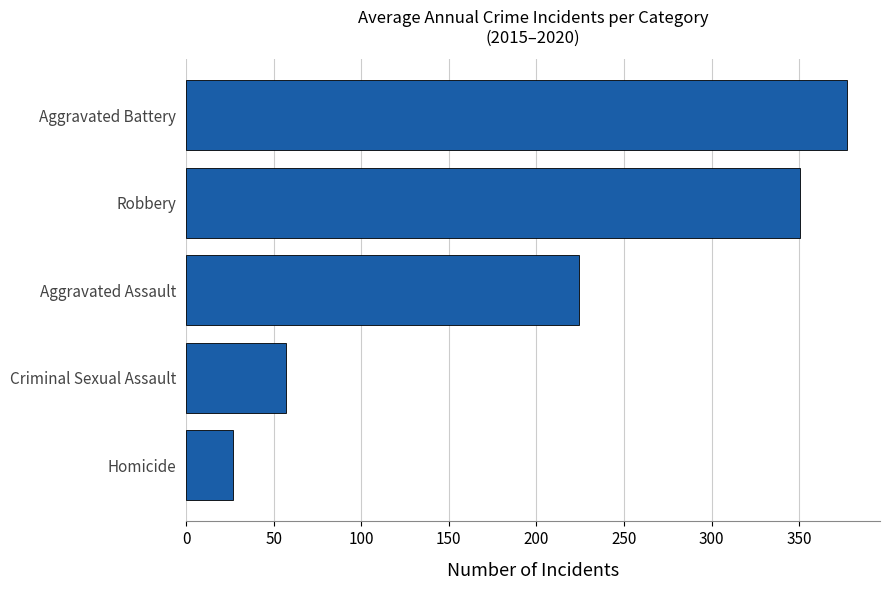

Reading bottom to top, transcribe all the data shown in this chart.

Homicide=27.0	Criminal Sexual Assault=57.0	Aggravated Assault=224.2	Robbery=350.3	Aggravated Battery=377.3